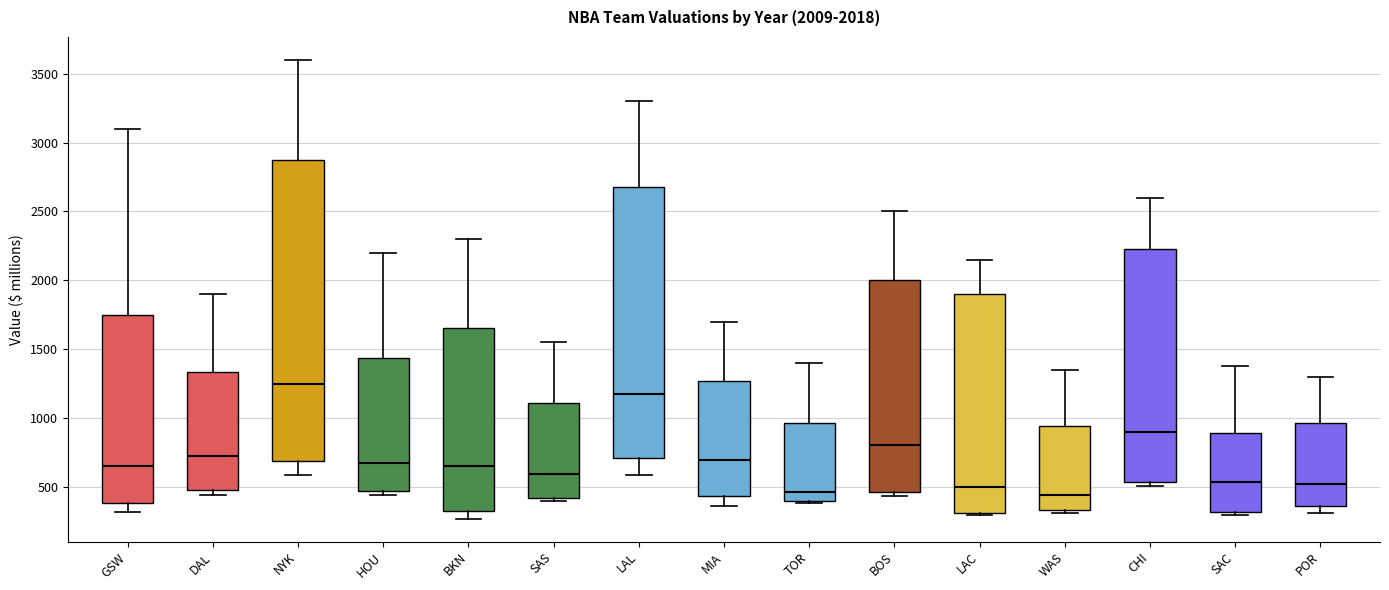

Which box is the tallest, from its lower edge to its upper edge?

NYK